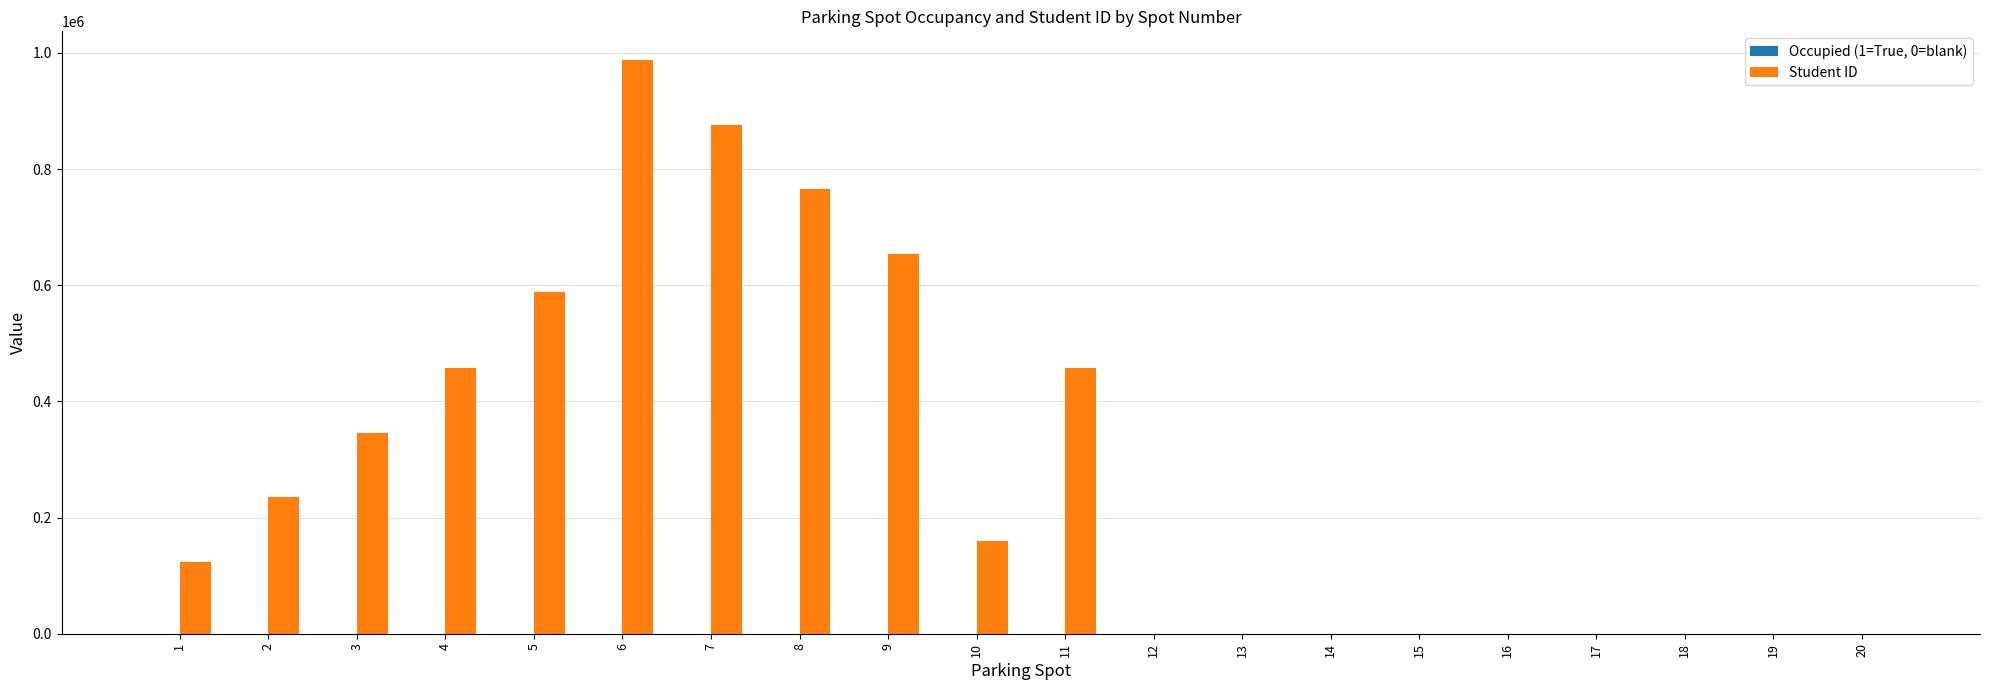

Which series changed the most between 1 and 18?

Student ID